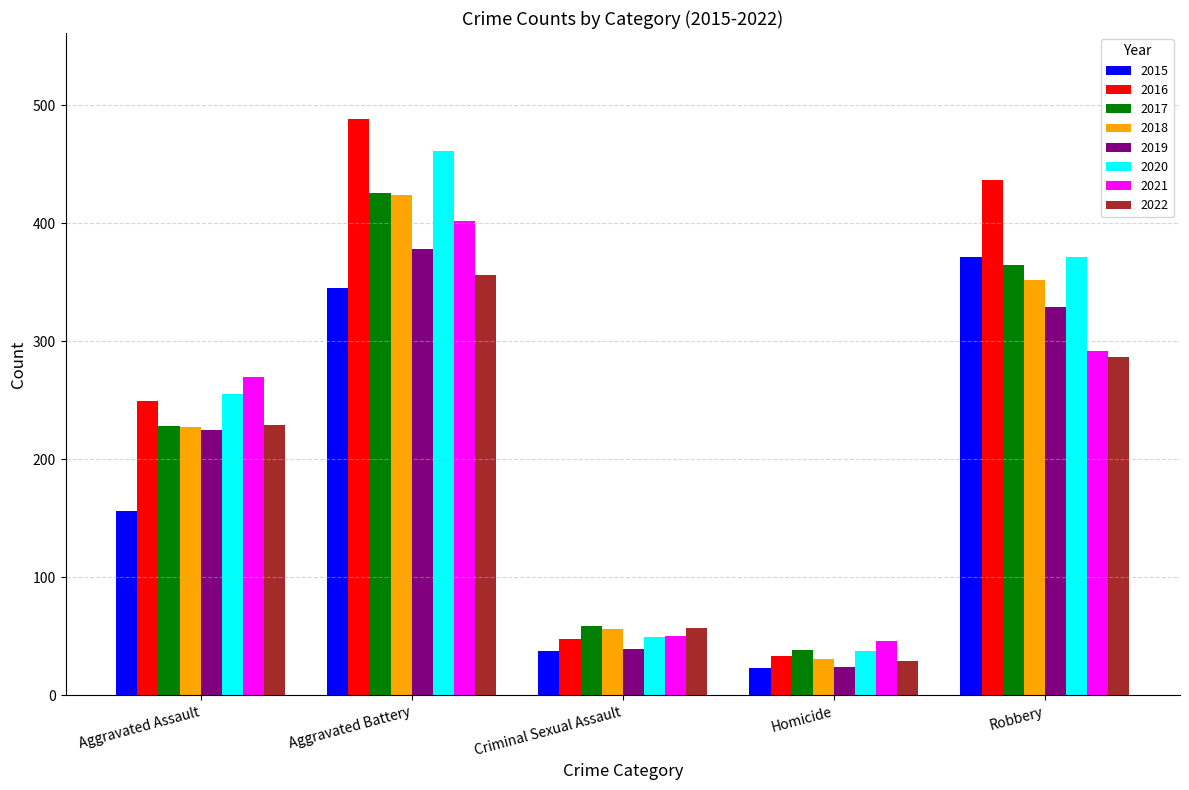

How many bars are there in each group?

8